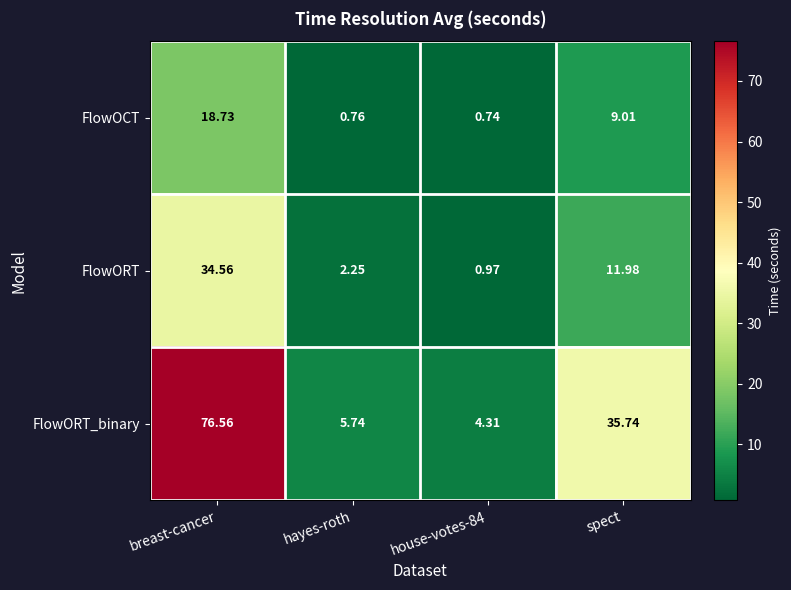

At which label is FlowORT closest to 17?

spect